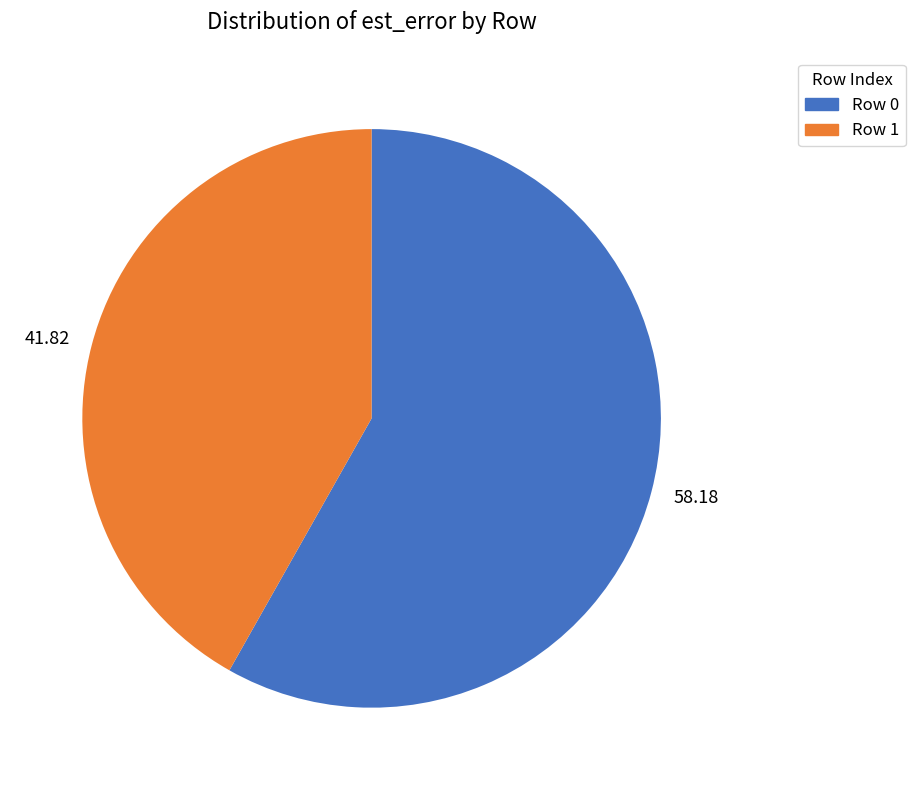

How many slices are in this pie chart?

2